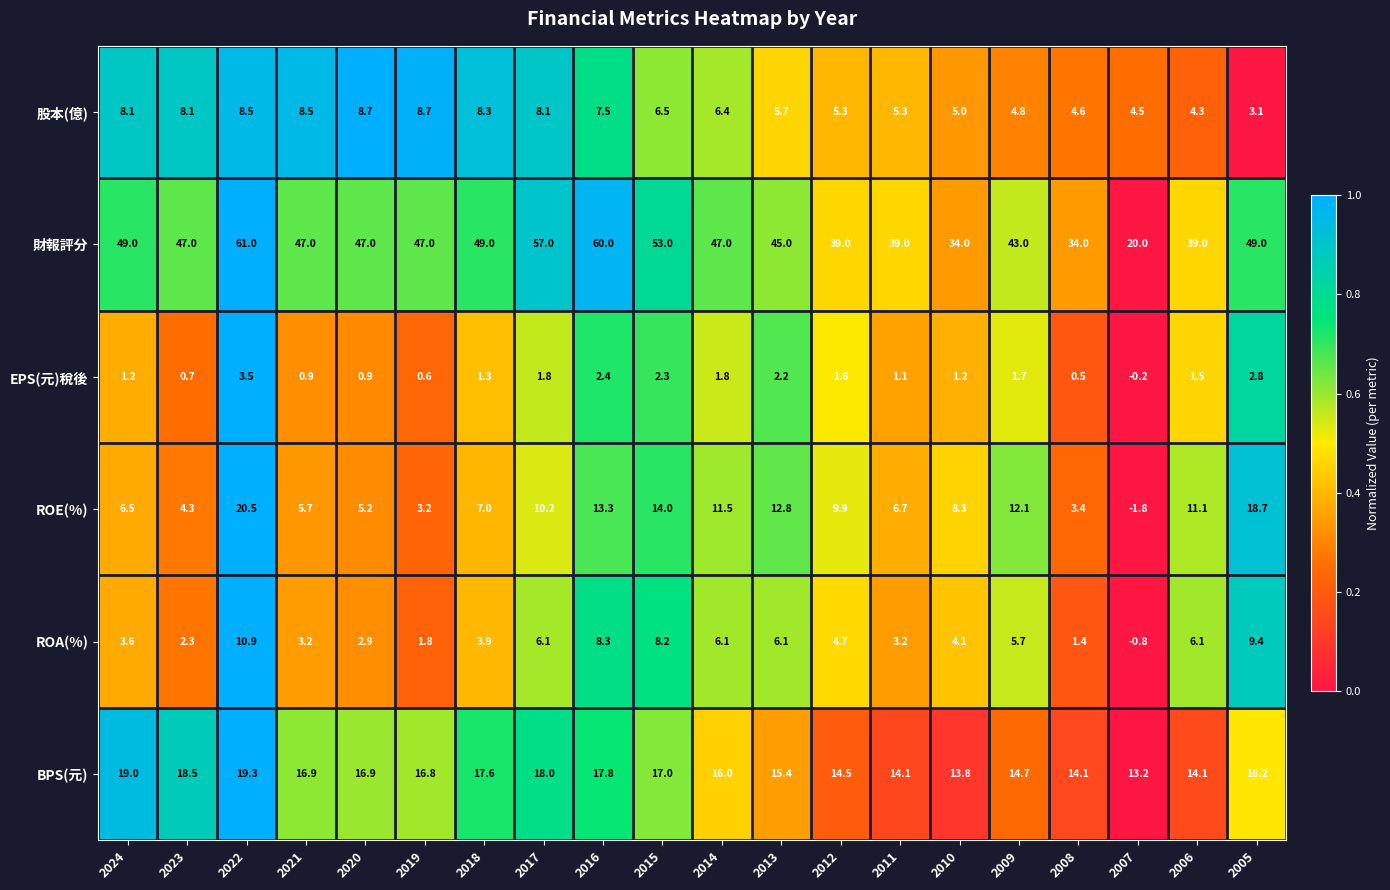

What is the highest value of the ROA(%) series?

10.9